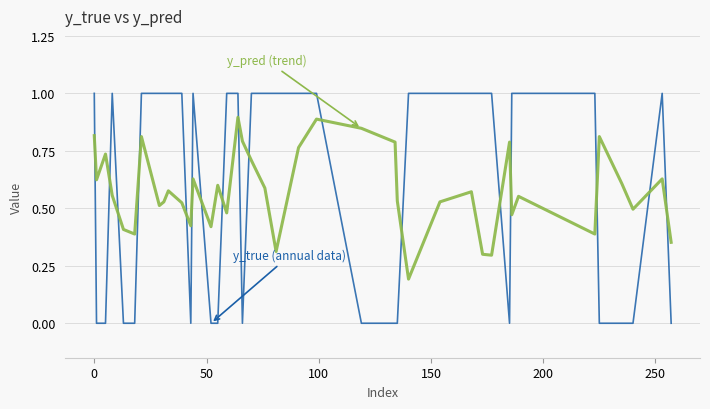

What is the greatest value displayed?

1.0